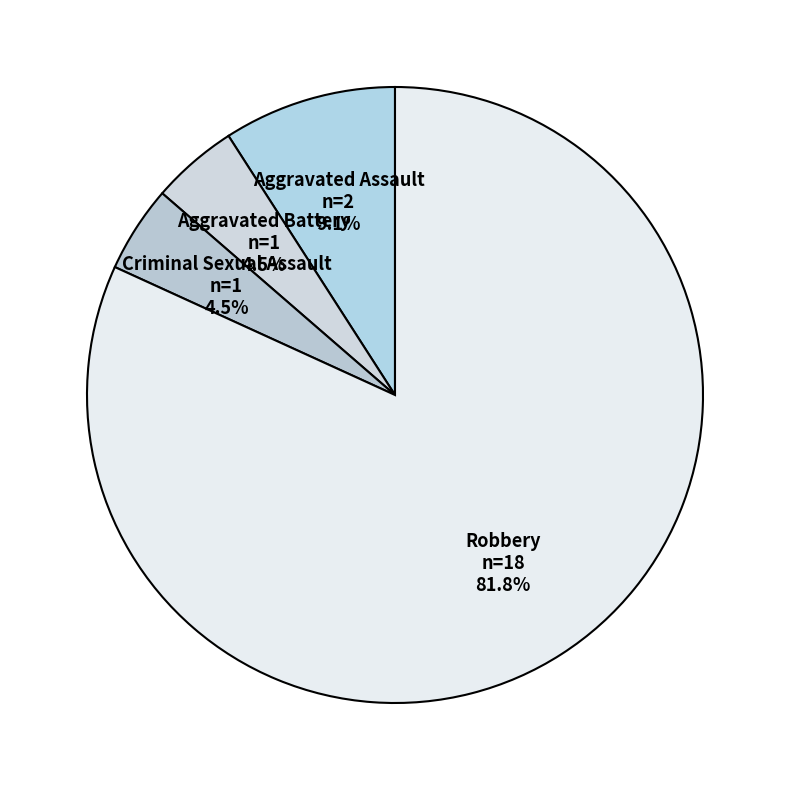

What is the largest slice in the pie chart?

Robbery